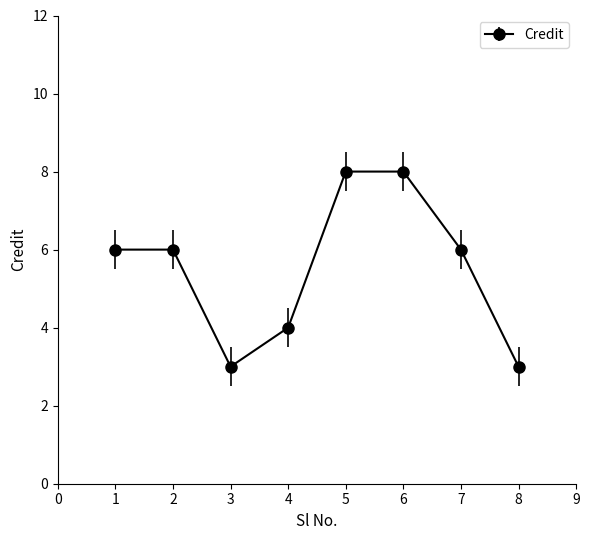

How many points are lower than both their immediate neighbors (excluding endpoints)?

1